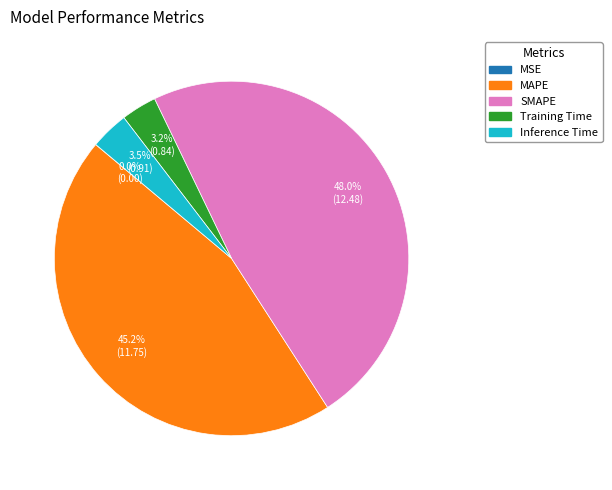

Between Training Time and SMAPE, which is larger?

SMAPE